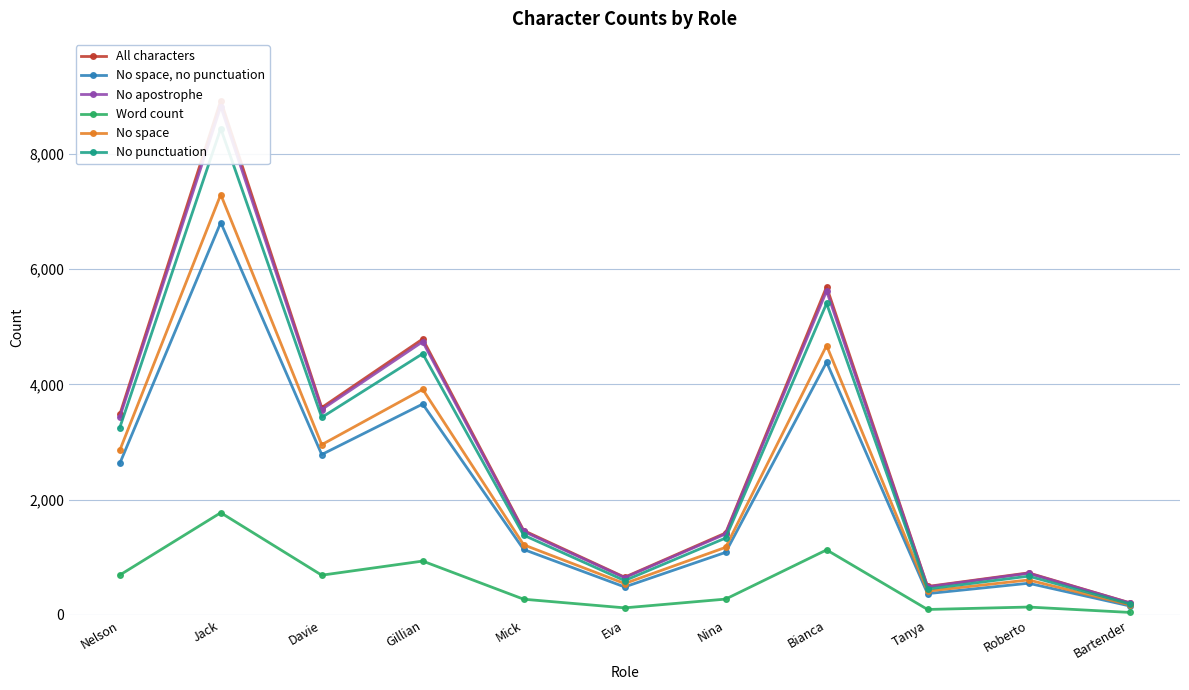

Where is No space nearest to the value 3734?

Gillian